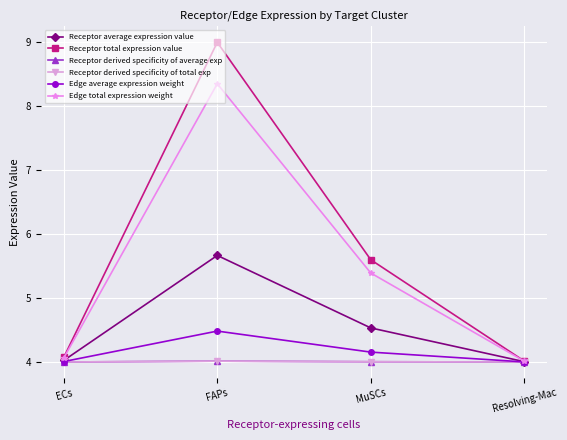

What is the approximate value of Receptor average expression value at ECs?

4.0